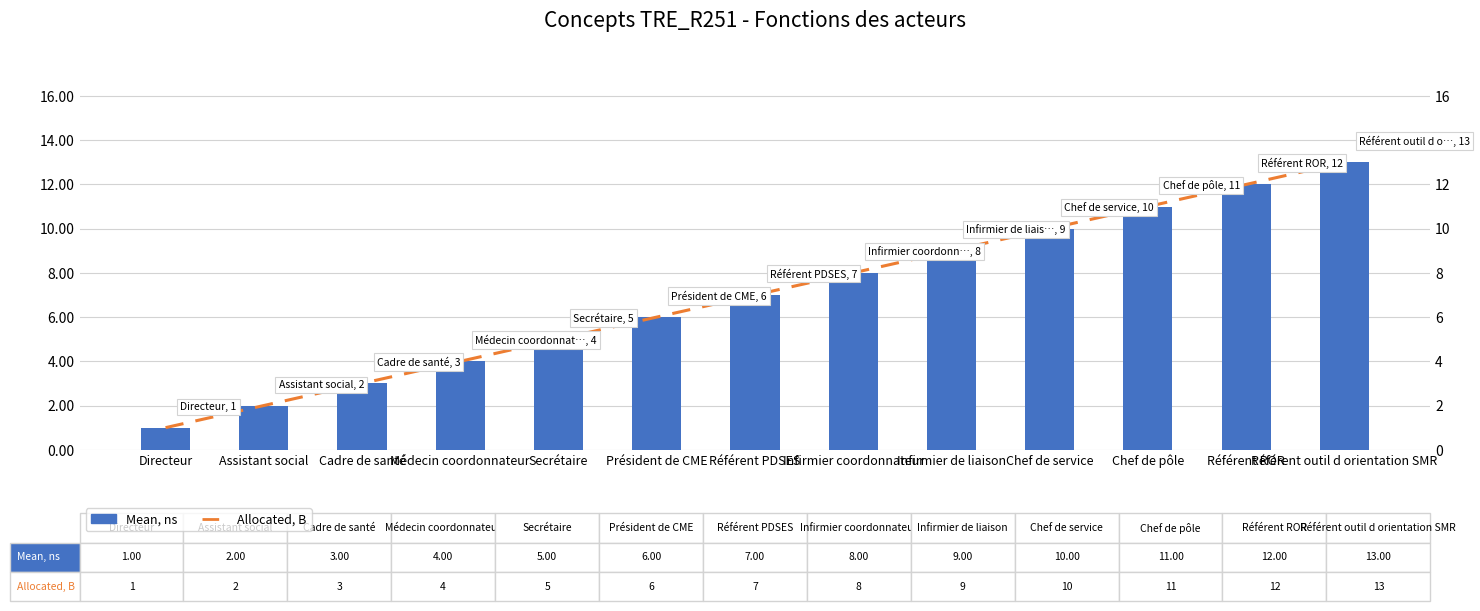

Which has a higher value, Cadre de santé or Président de CME?

Président de CME